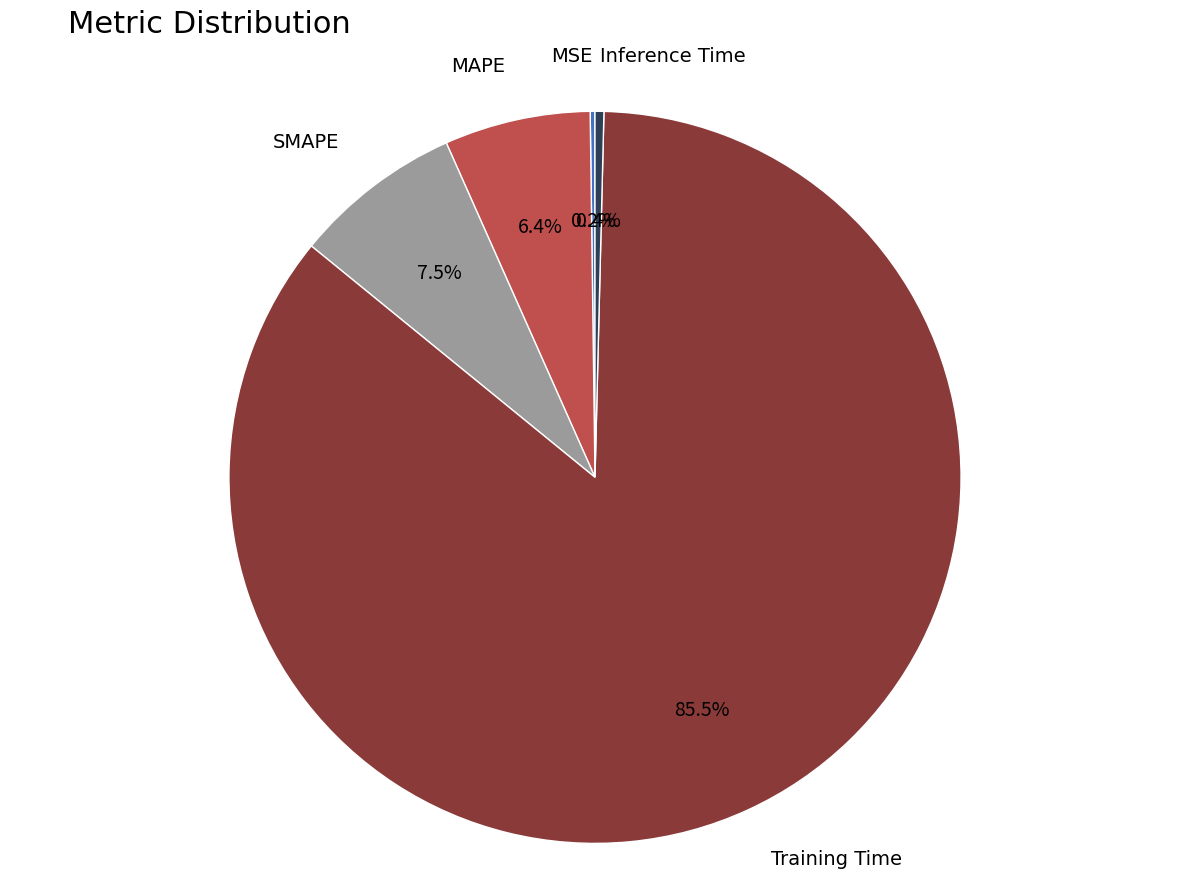

The SMAPE slice represents 20% of the pie. True or false?

False